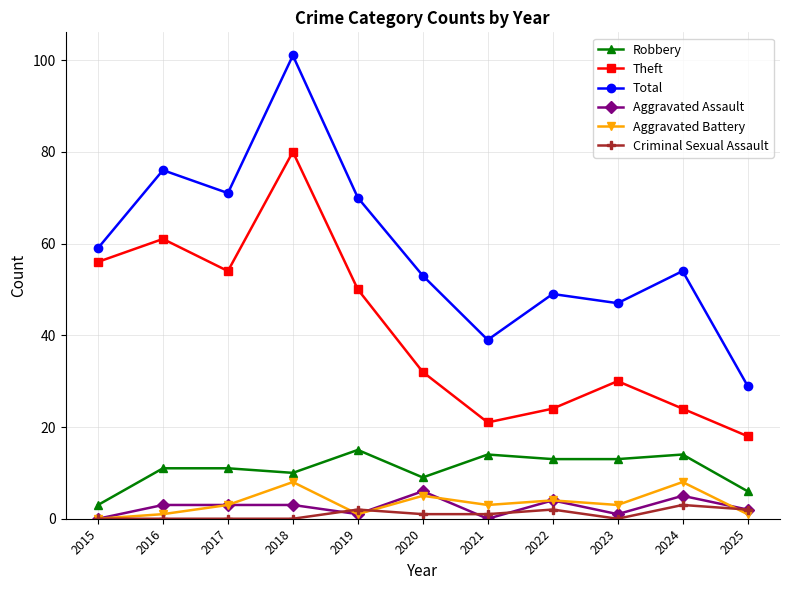

What is the lowest value of the Robbery series?

3